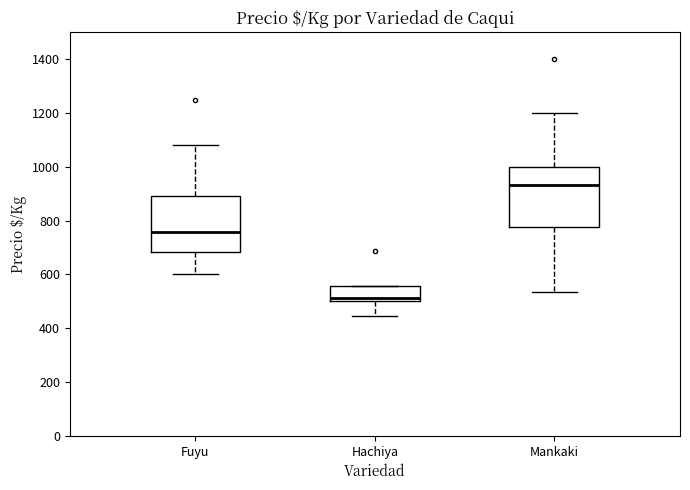

Reading left to right, transcribe this box plot: for each box, give where its median line is, the range the box spans, and where its two whiskers end, as read against the y-axis. The values are not printed on the chart, so give them approximately, as read against the axis.

Fuyu: median 760, box 680 to 900, whiskers 600 to 1080
Hachiya: median 520, box 500 to 560, whiskers 440 to 560
Mankaki: median 940, box 780 to 1000, whiskers 540 to 1200